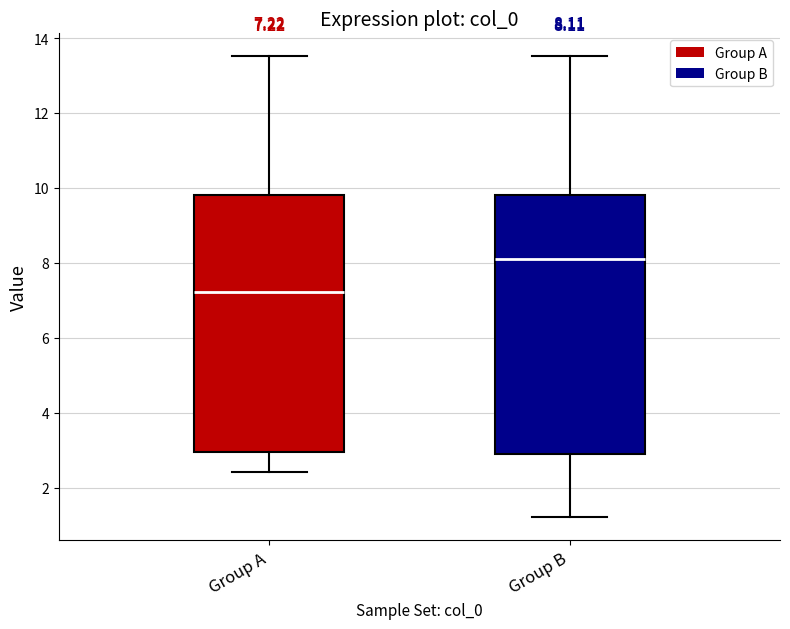

Which box has the lowest median line?

Group A